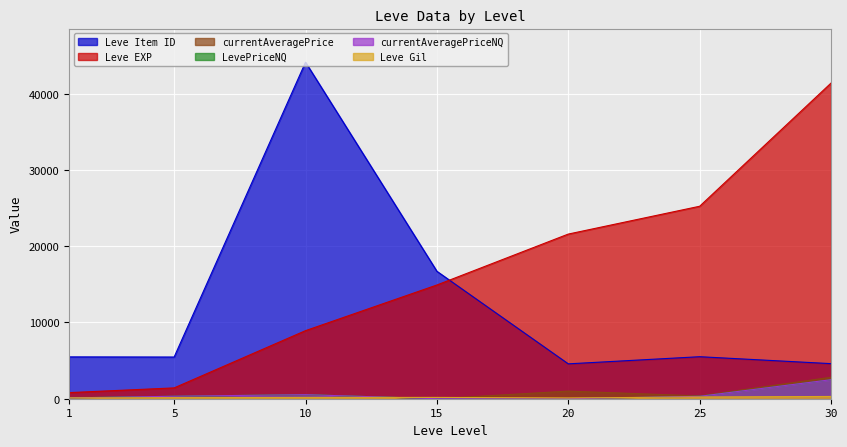

In currentAveragePriceNQ, how many points are higher than both neighbors (excluding endpoints)?

1